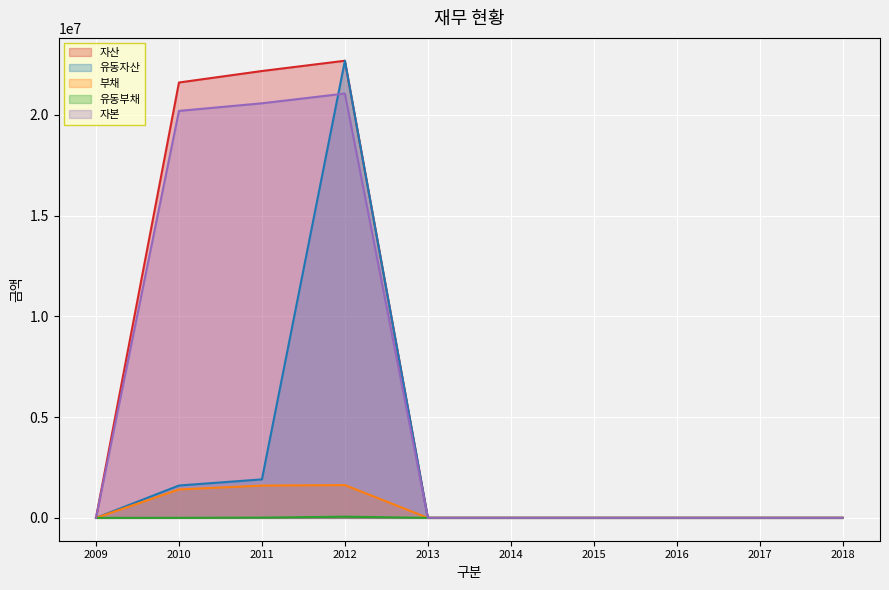

What are all the series names shown in the legend?

자산, 유동자산, 부채, 유동부채, 자본